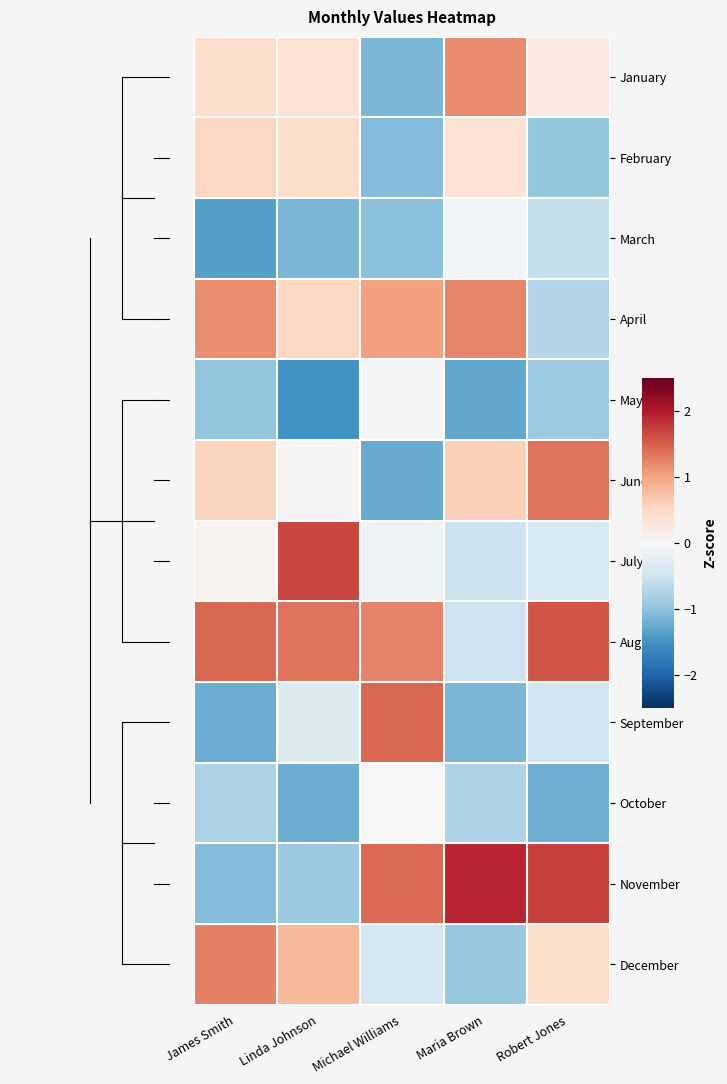

Reading left to right, list all the values displayed in this chart.

January: James Smith=0.4	Linda Johnson=0.4	Michael Williams=-1.1	Maria Brown=1.2	Robert Jones=0.2
February: James Smith=0.5	Linda Johnson=0.4	Michael Williams=-1.1	Maria Brown=0.4	Robert Jones=-1.0
March: James Smith=-1.4	Linda Johnson=-1.1	Michael Williams=-1.0	Maria Brown=-0.1	Robert Jones=-0.6
April: James Smith=1.2	Linda Johnson=0.5	Michael Williams=1.0	Maria Brown=1.2	Robert Jones=-0.7
May: James Smith=-1.0	Linda Johnson=-1.5	Michael Williams=-0.0	Maria Brown=-1.3	Robert Jones=-0.9
June: James Smith=0.6	Linda Johnson=0.0	Michael Williams=-1.3	Maria Brown=0.6	Robert Jones=1.4
July: James Smith=0.1	Linda Johnson=1.7	Michael Williams=-0.1	Maria Brown=-0.5	Robert Jones=-0.4
August: James Smith=1.4	Linda Johnson=1.4	Michael Williams=1.2	Maria Brown=-0.5	Robert Jones=1.6
September: James Smith=-1.2	Linda Johnson=-0.3	Michael Williams=1.4	Maria Brown=-1.1	Robert Jones=-0.5
October: James Smith=-0.8	Linda Johnson=-1.2	Michael Williams=0.0	Maria Brown=-0.8	Robert Jones=-1.2
November: James Smith=-1.1	Linda Johnson=-0.9	Michael Williams=1.4	Maria Brown=1.9	Robert Jones=1.7
December: James Smith=1.3	Linda Johnson=0.8	Michael Williams=-0.4	Maria Brown=-0.9	Robert Jones=0.4